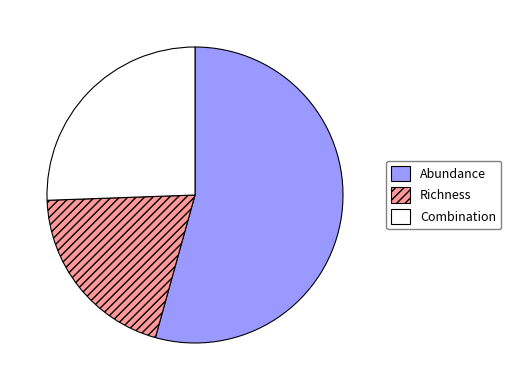

How many segments does this pie chart have?

3